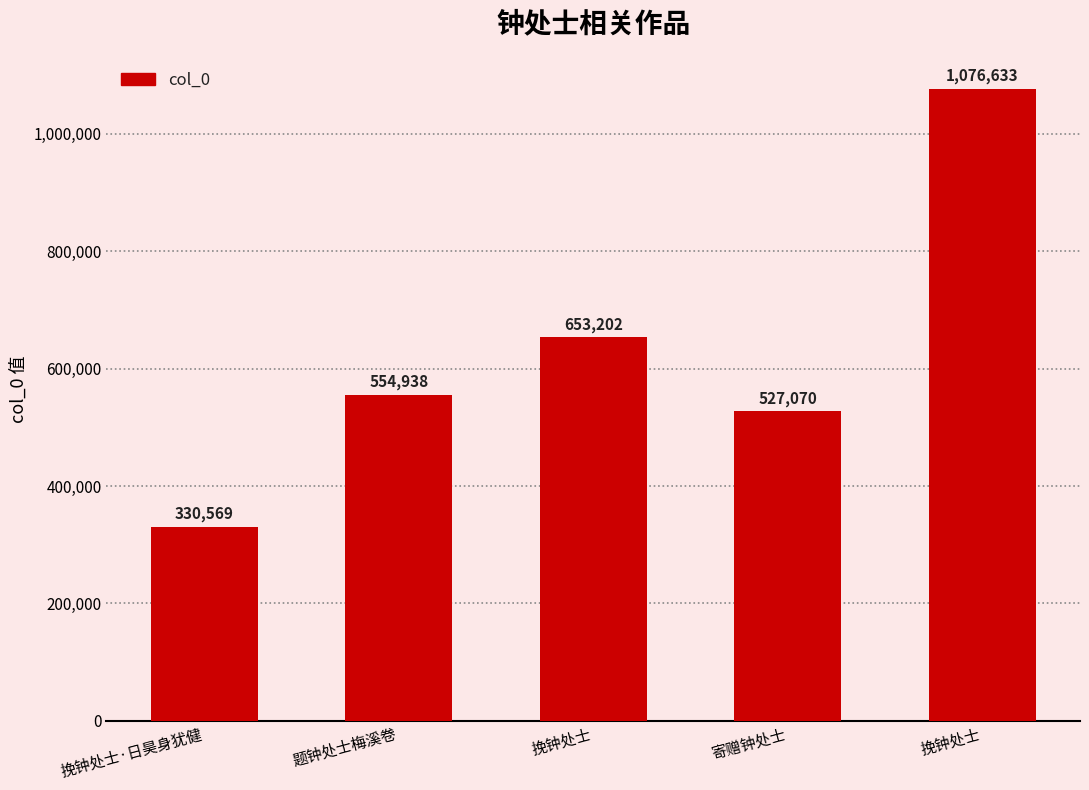

How many series are shown in this chart?

1